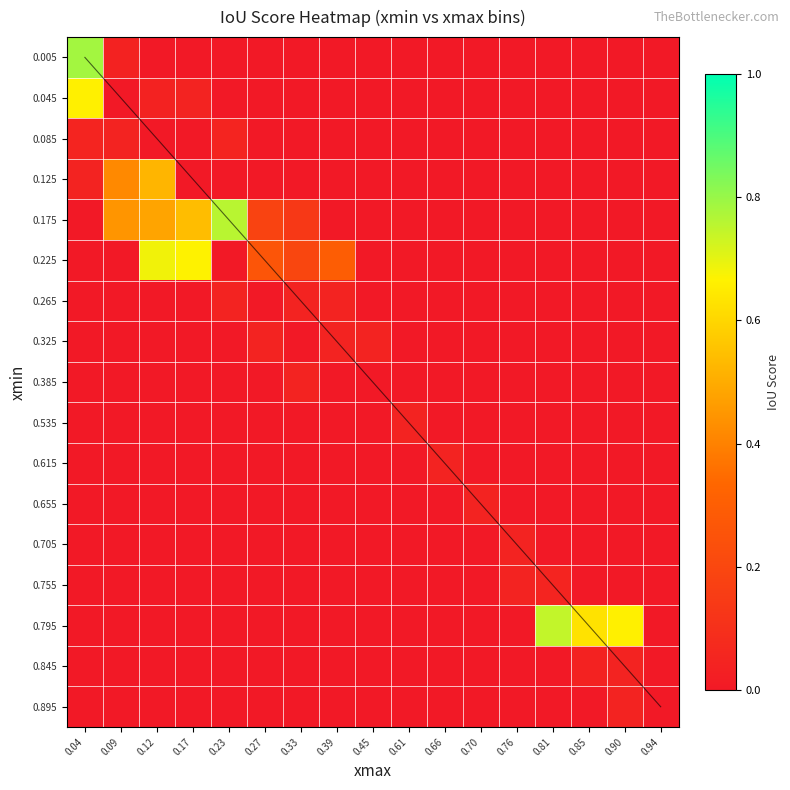

At which category is the sum across all series the highest?

0.12